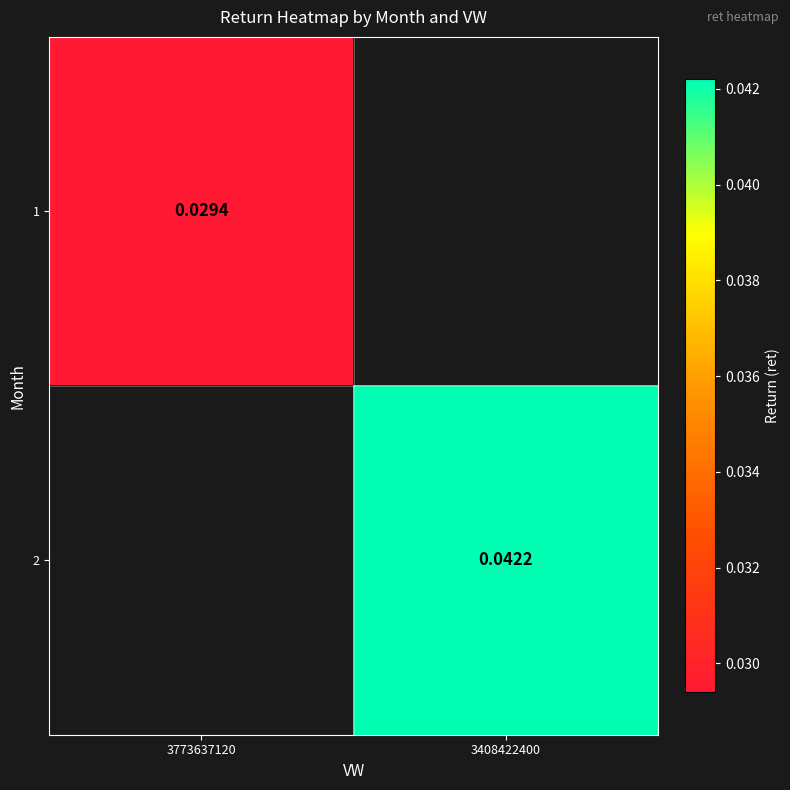

Is the value of 2 at 3408422400 greater than the value of 1 at 3773637120?

Yes